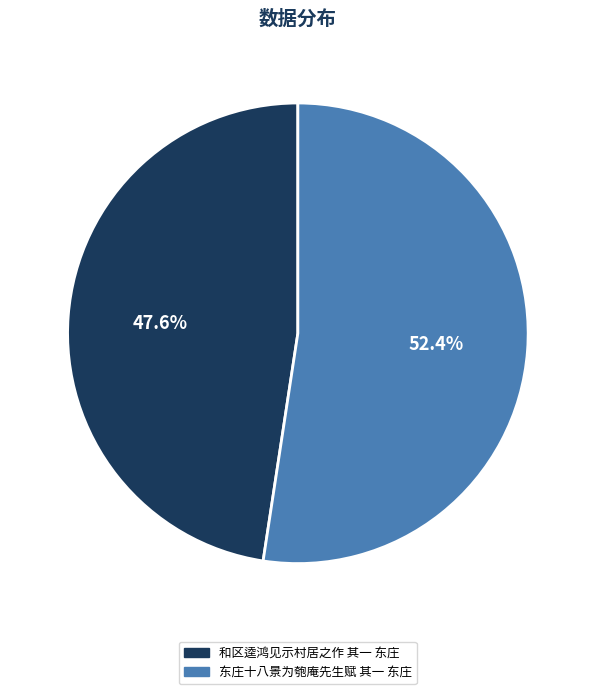

Approximately how many times larger is the value at 和区逵鸿见示村居之作 其一 东庄 compared to 东庄十八景为匏庵先生赋 其一 东庄?

0.9